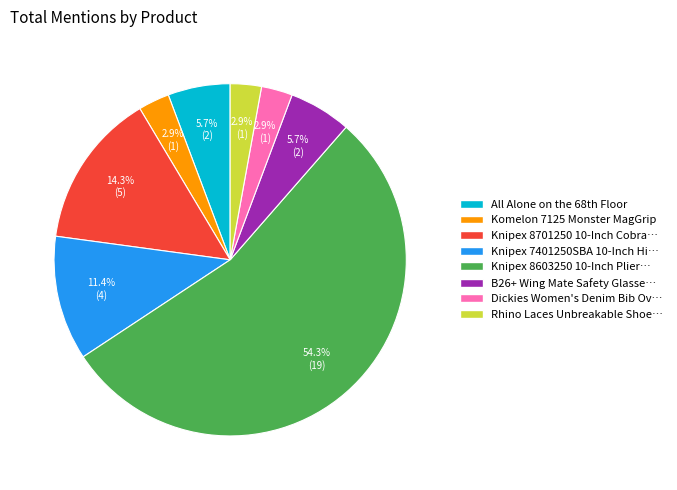

How much of the chart is everything except Knipex 8701250 10-Inch Cobra…?

85.7%